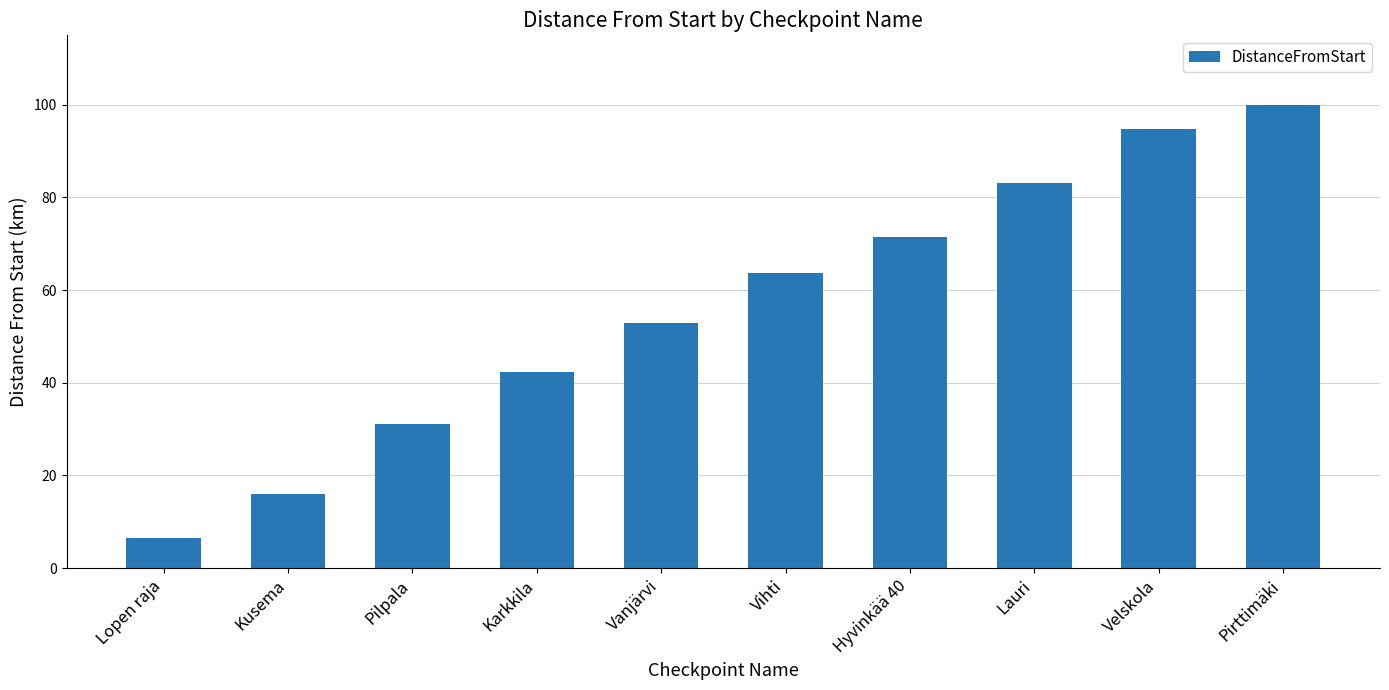

What is the minimum value shown in the chart?

6.5